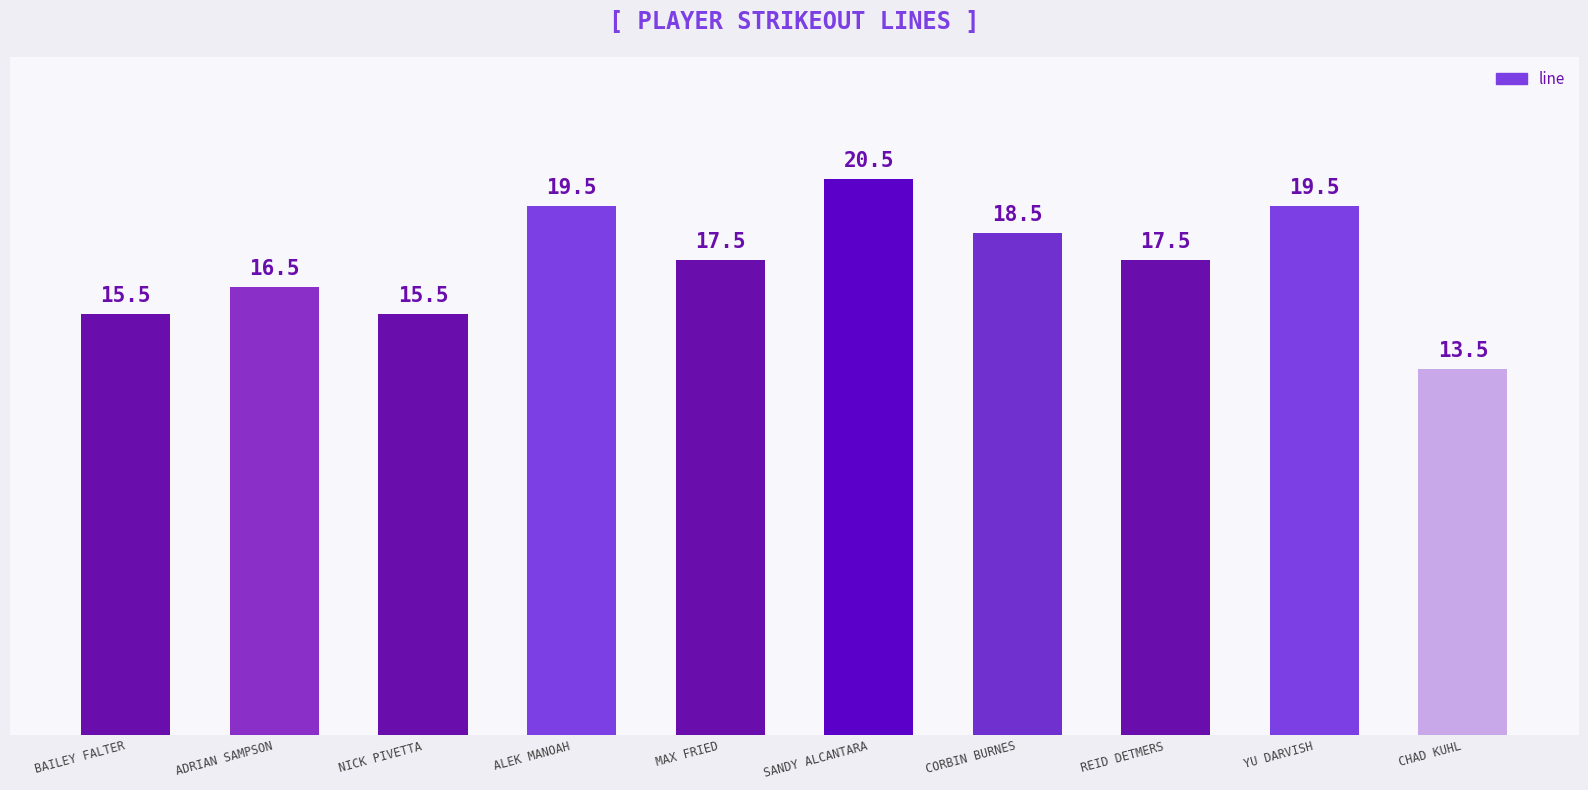

How many data points are above 17?

6